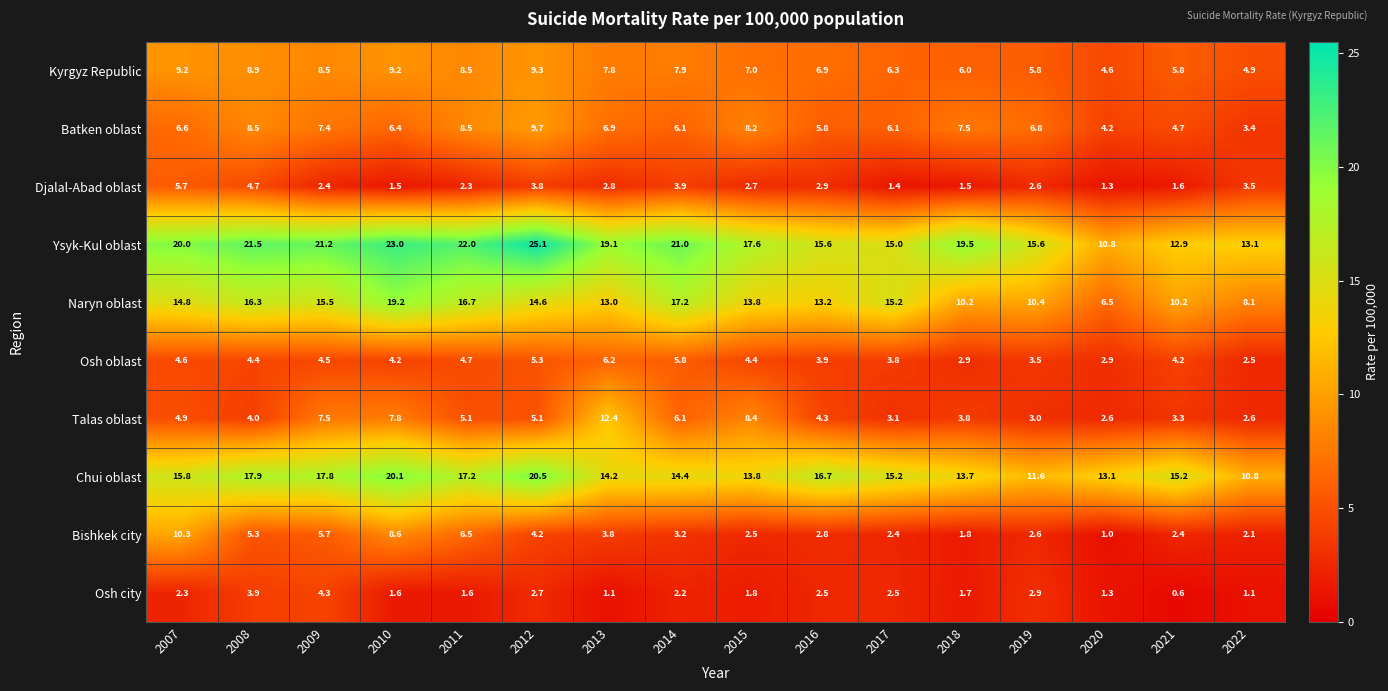

At how many categories does at least one series exceed 4?

16